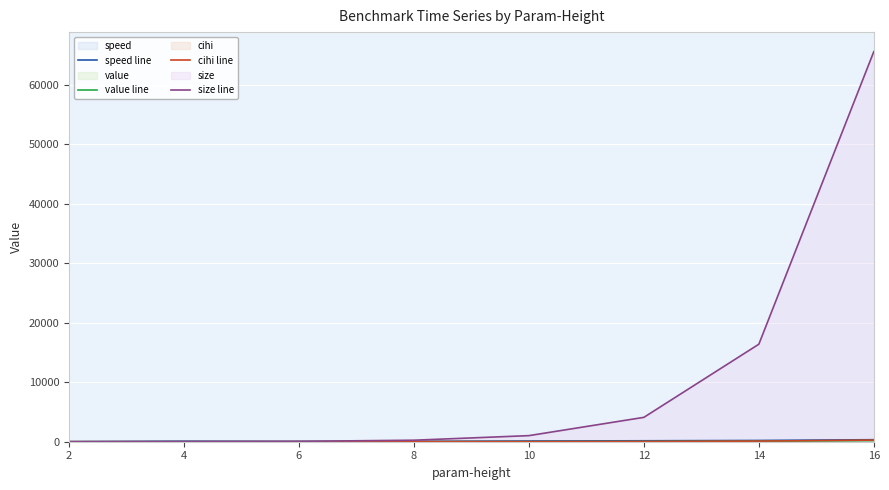

How many values in the speed line series exceed 120?

4